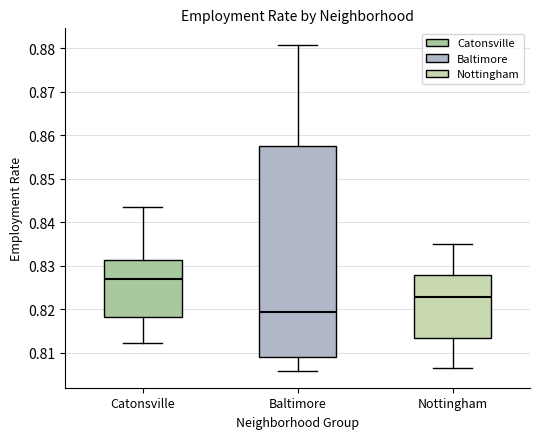

Comparing the boxes themselves (not the whiskers), which one is the tallest?

Baltimore